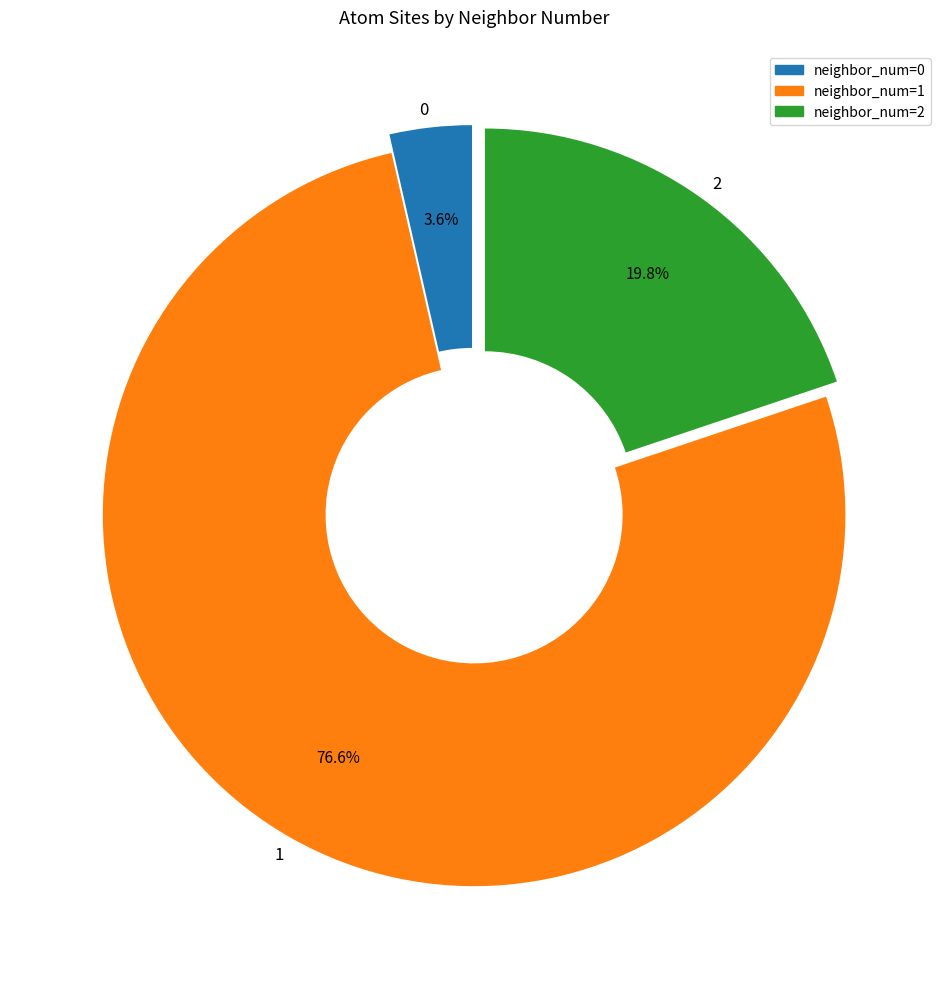

Rank the categories by value from highest to lowest.

1, 2, 0